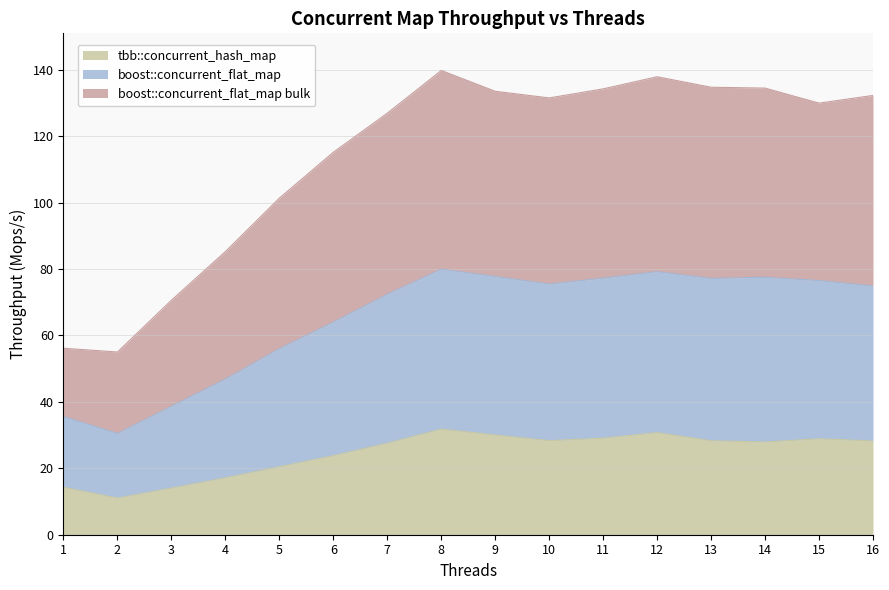

Which series has the largest range (max minus min)?

boost::concurrent_flat_map bulk